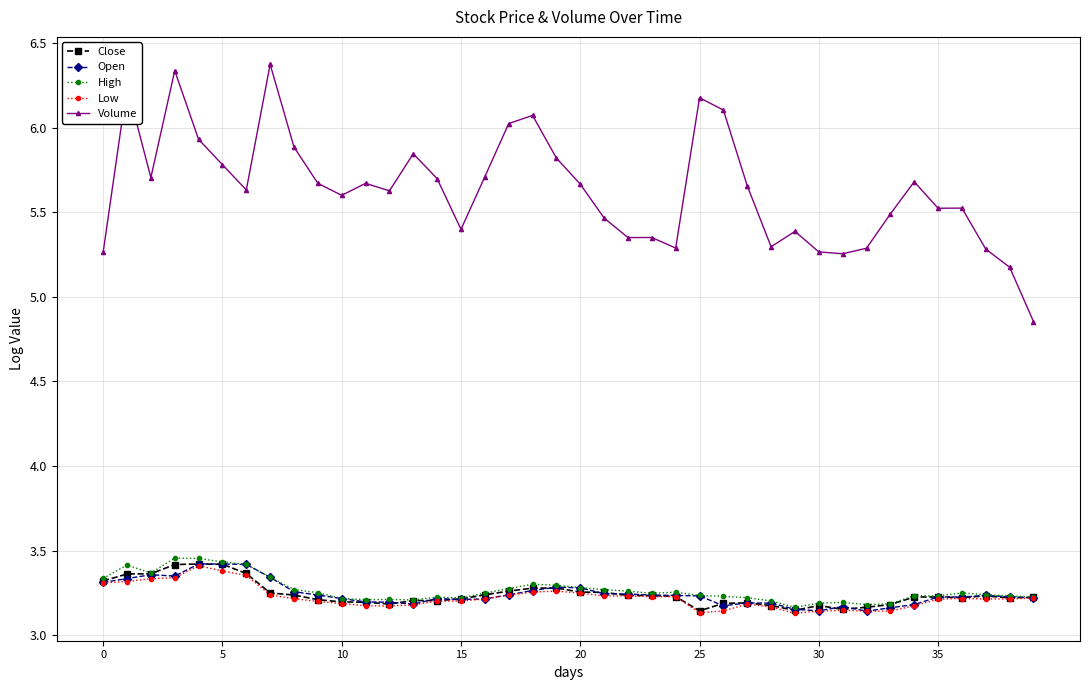

True or false: High and Volume intersect in this chart.

False